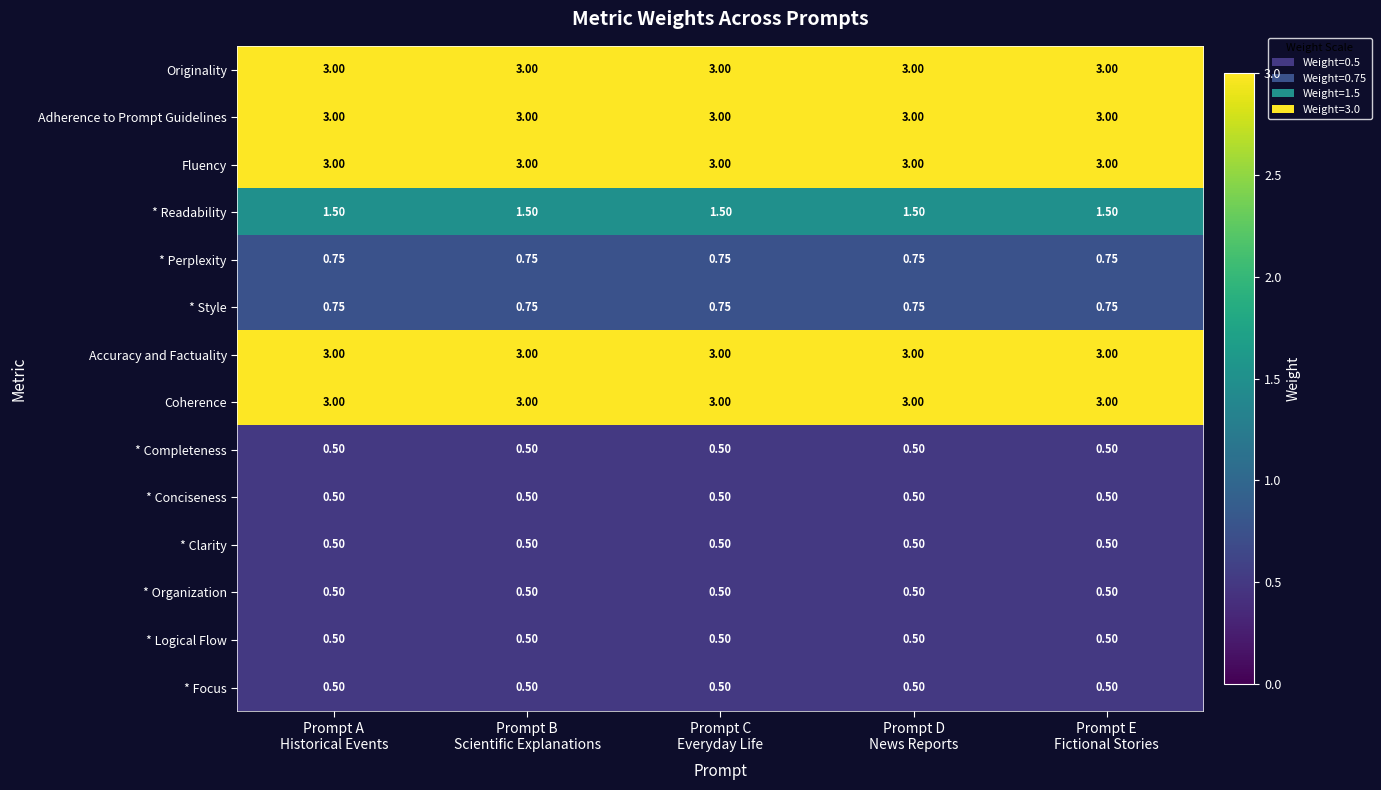

Count the number of categories in the chart.

5